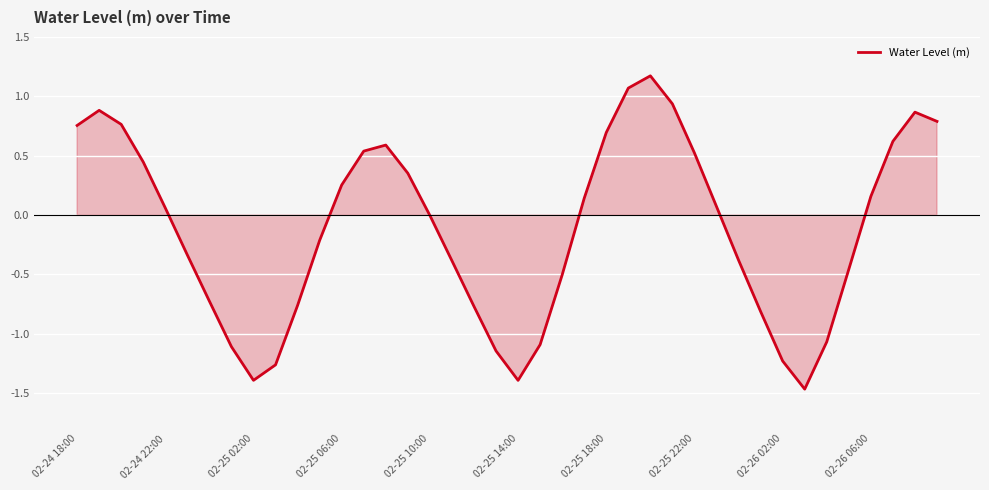

What is the difference between the maximum and minimum values?

2.6